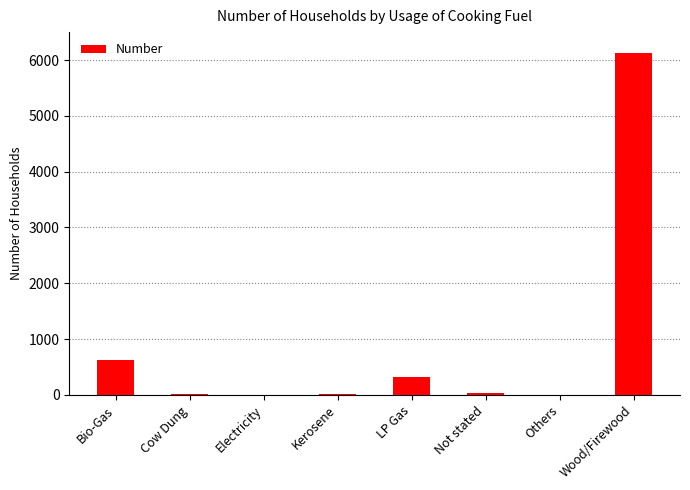

The value at Others is 2. True or false?

True